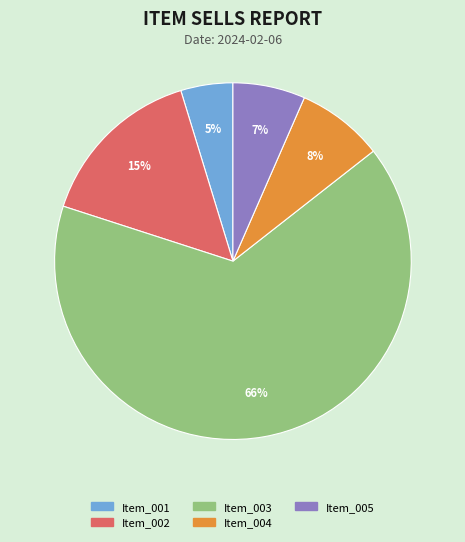

To the nearest percent, what is the average slice percentage?

20%